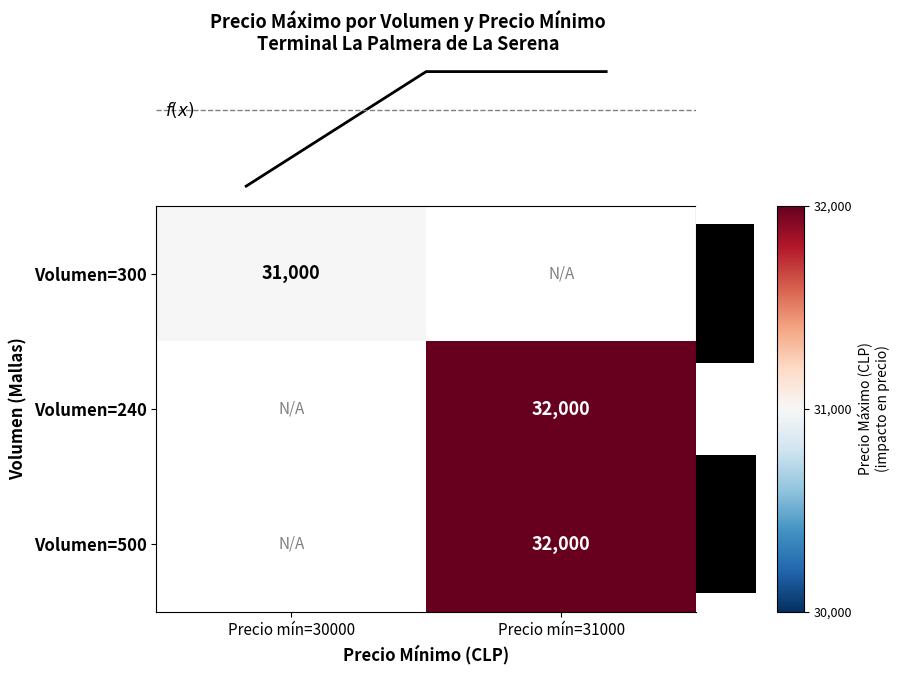

At how many categories does at least one series exceed 31809?

1